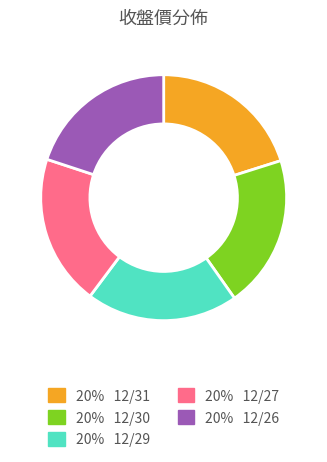

True or false: 20% 12/31 accounts for 25% of the total.

False